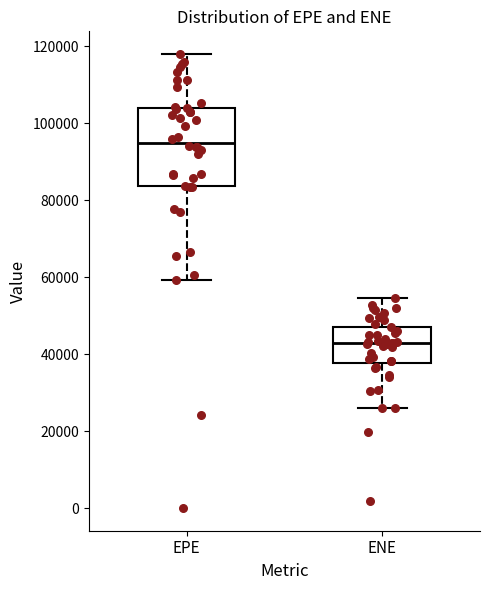

Which box's median line is the highest?

EPE